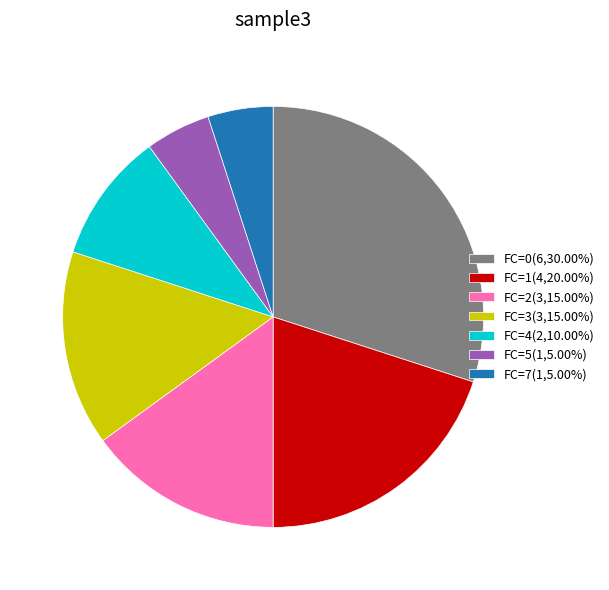

What is the ratio of the value at FC=3(3,15.00%) to the value at FC=0(6,30.00%)?

0.5